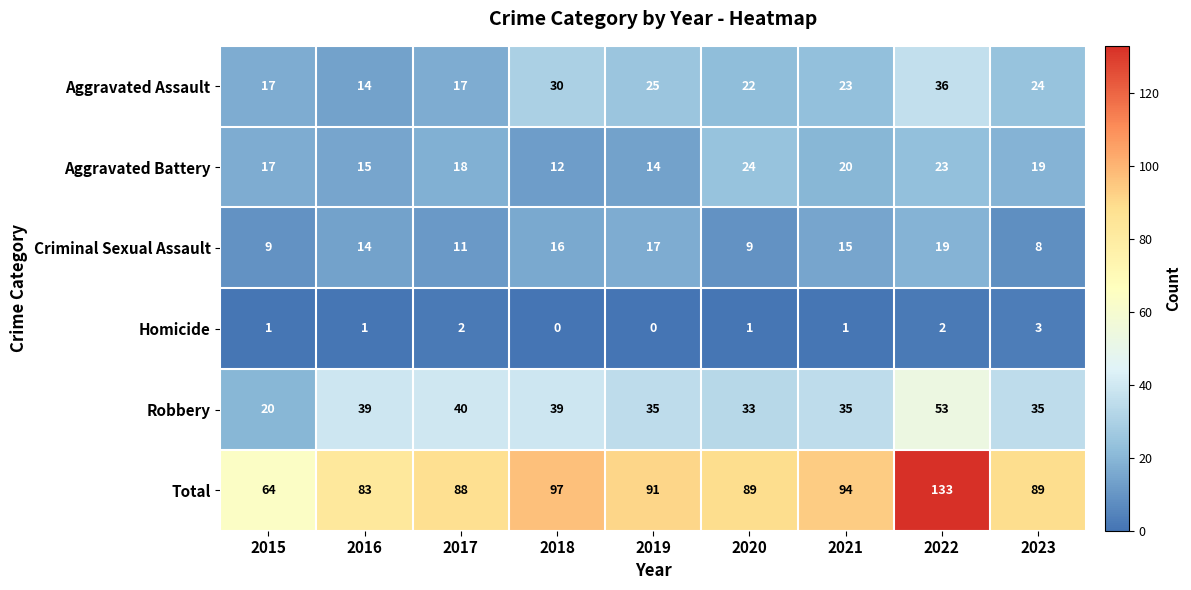

Which series changed the most between 2015 and 2022?

Total